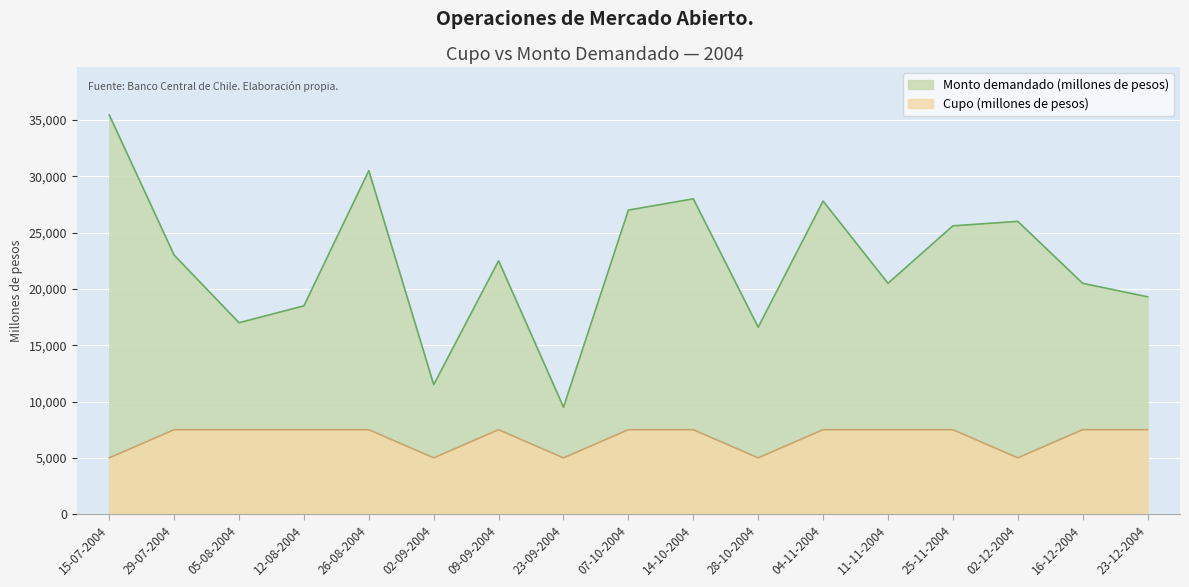

What is the average value of the Cupo (millones de pesos) series?

6765